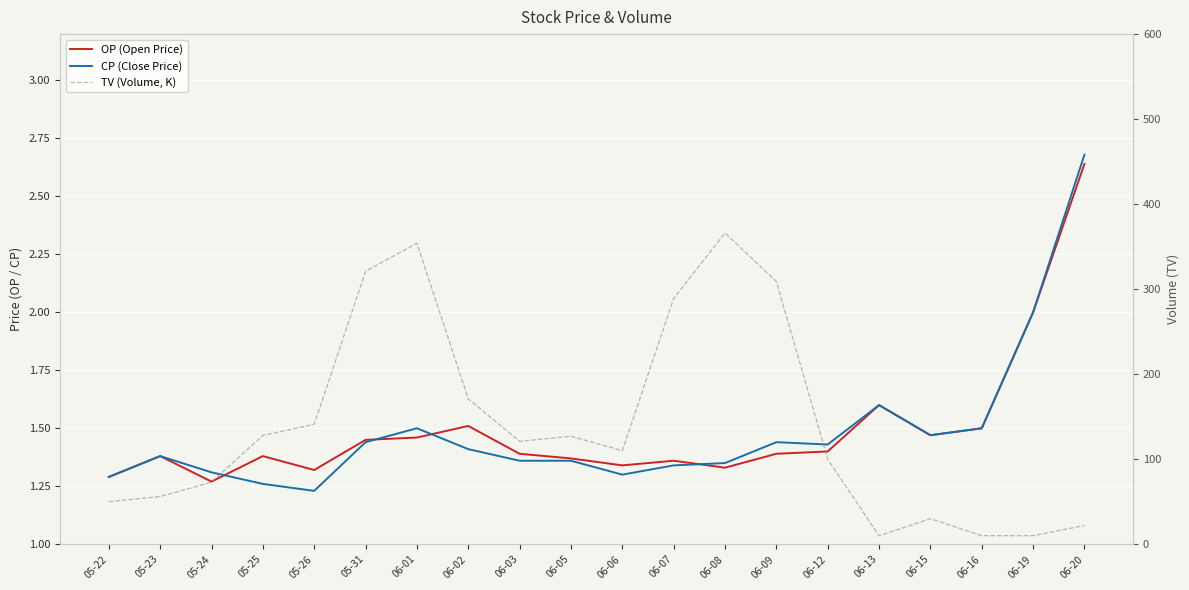

True or false: TV (Volume, K) and OP (Open Price) cross at least once.

False